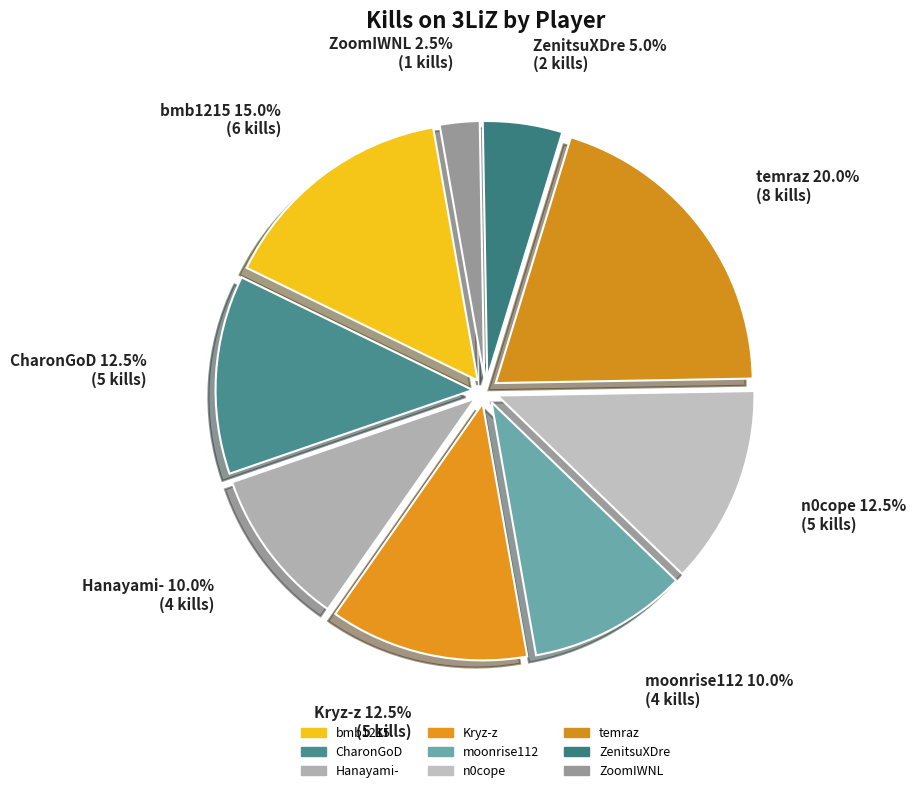

Rank the categories by value from highest to lowest.

temraz, bmb1215, CharonGoD, Kryz-z, n0cope, Hanayami-, moonrise112, ZenitsuXDre, ZoomIWNL